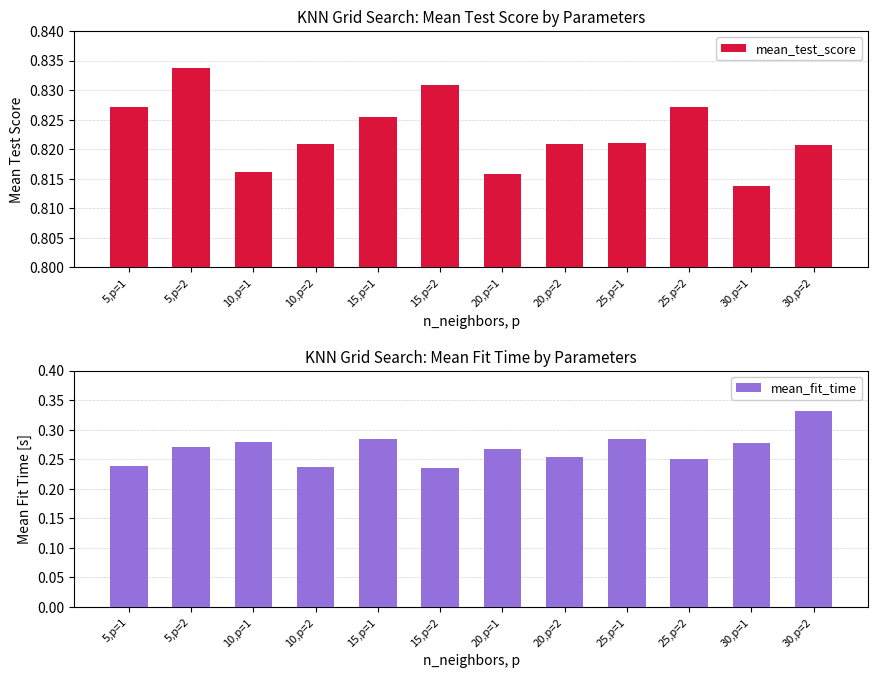

At which category is the sum across all series the highest?

30,p=2